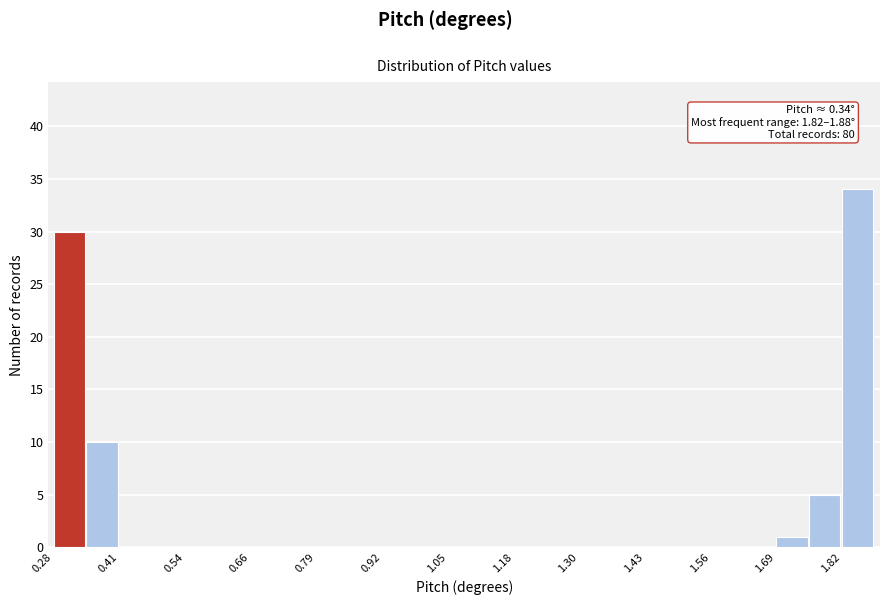

Read against the x-axis, roughly where is the centre of the tallest bar?

1.84